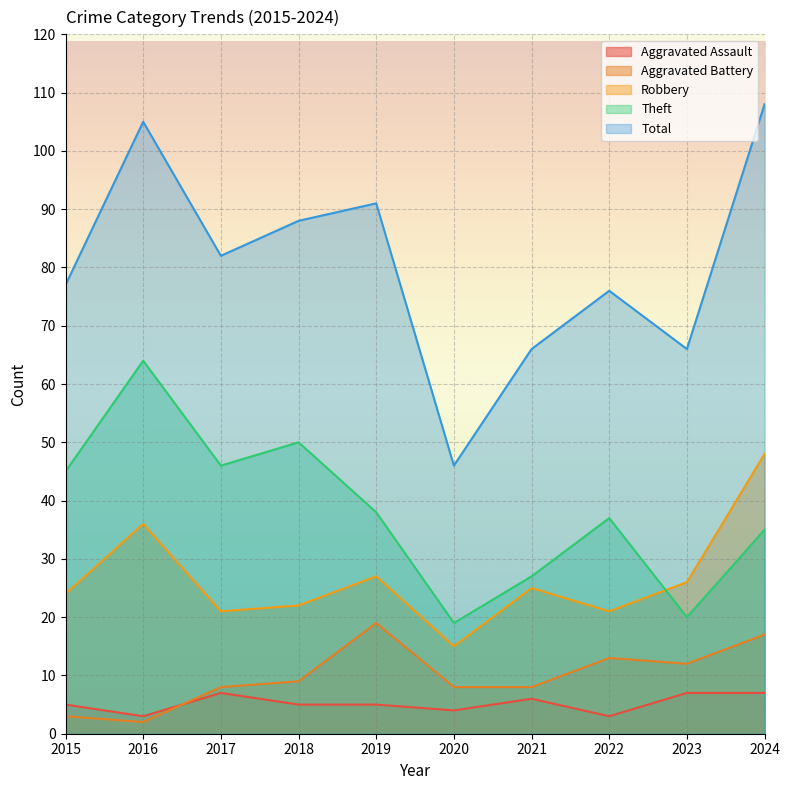

What is the difference between the highest and lowest values at 2023?

59